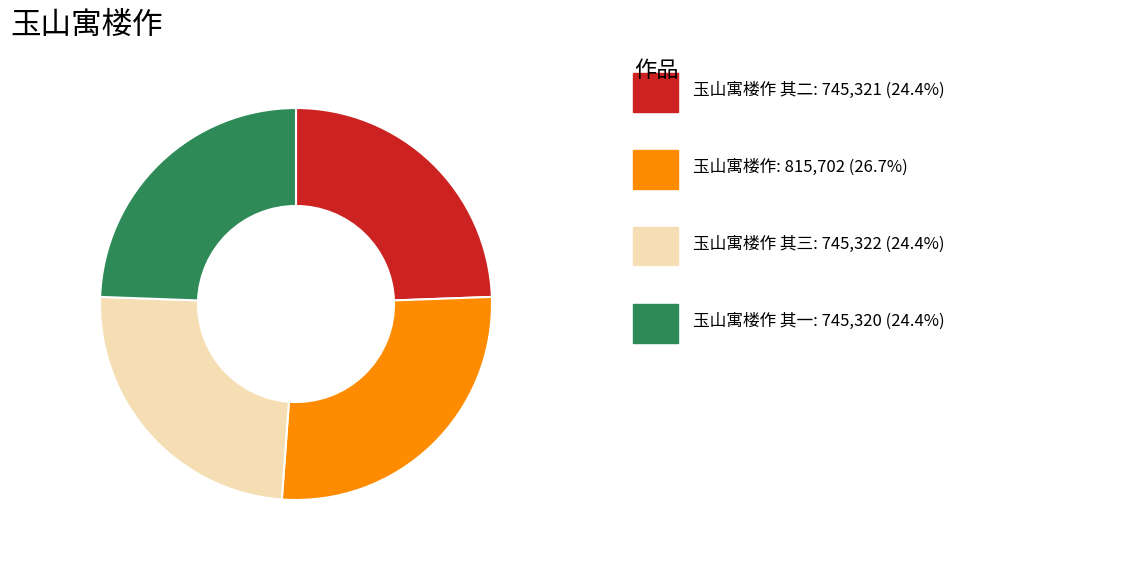

Is there a majority slice in this chart?

No